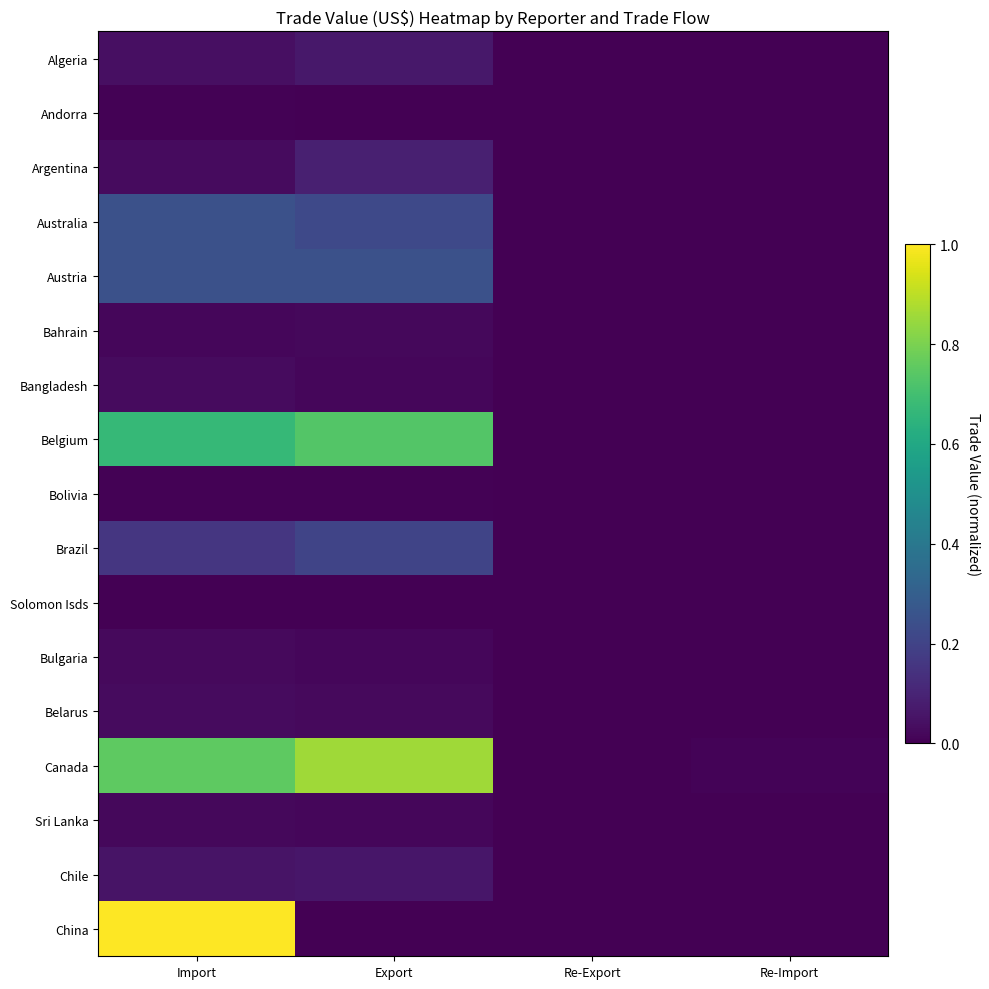

At which category is the sum across all series the highest?

Import